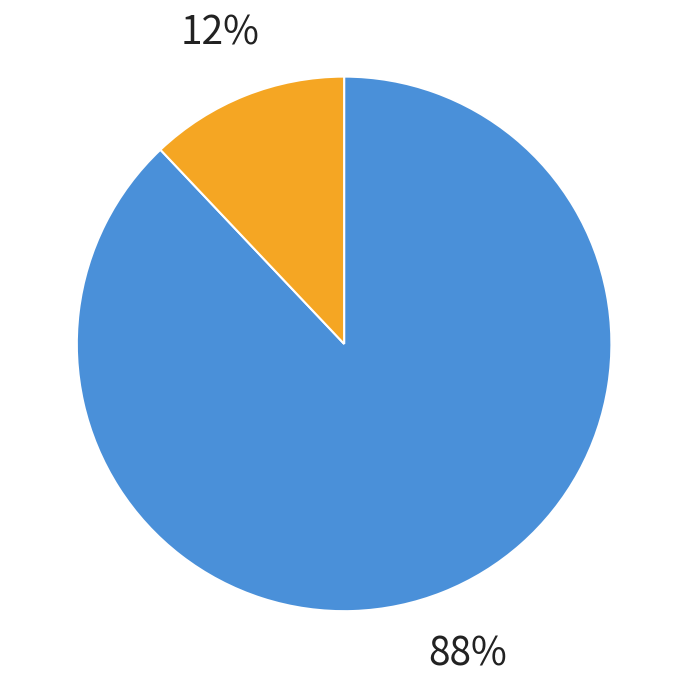

Count the number of slices in the pie.

2